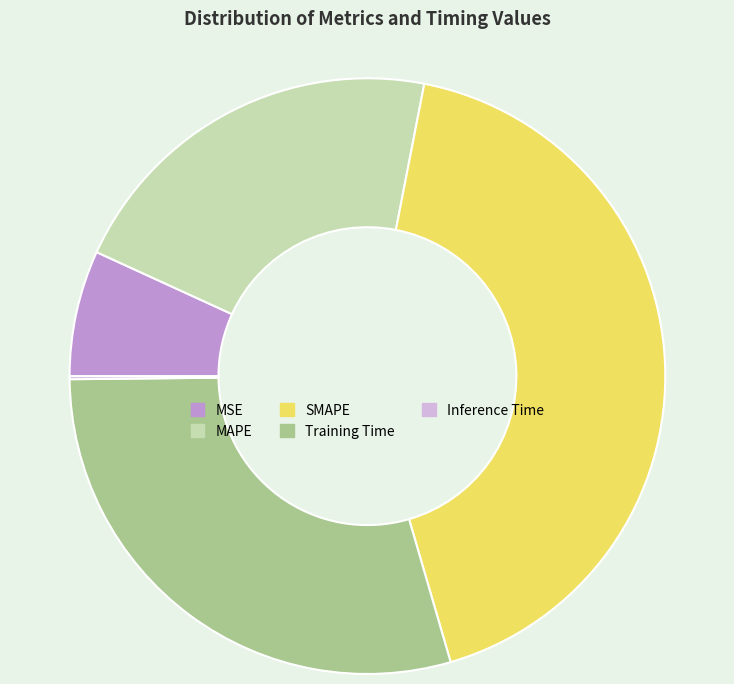

Does any single category account for the majority?

No